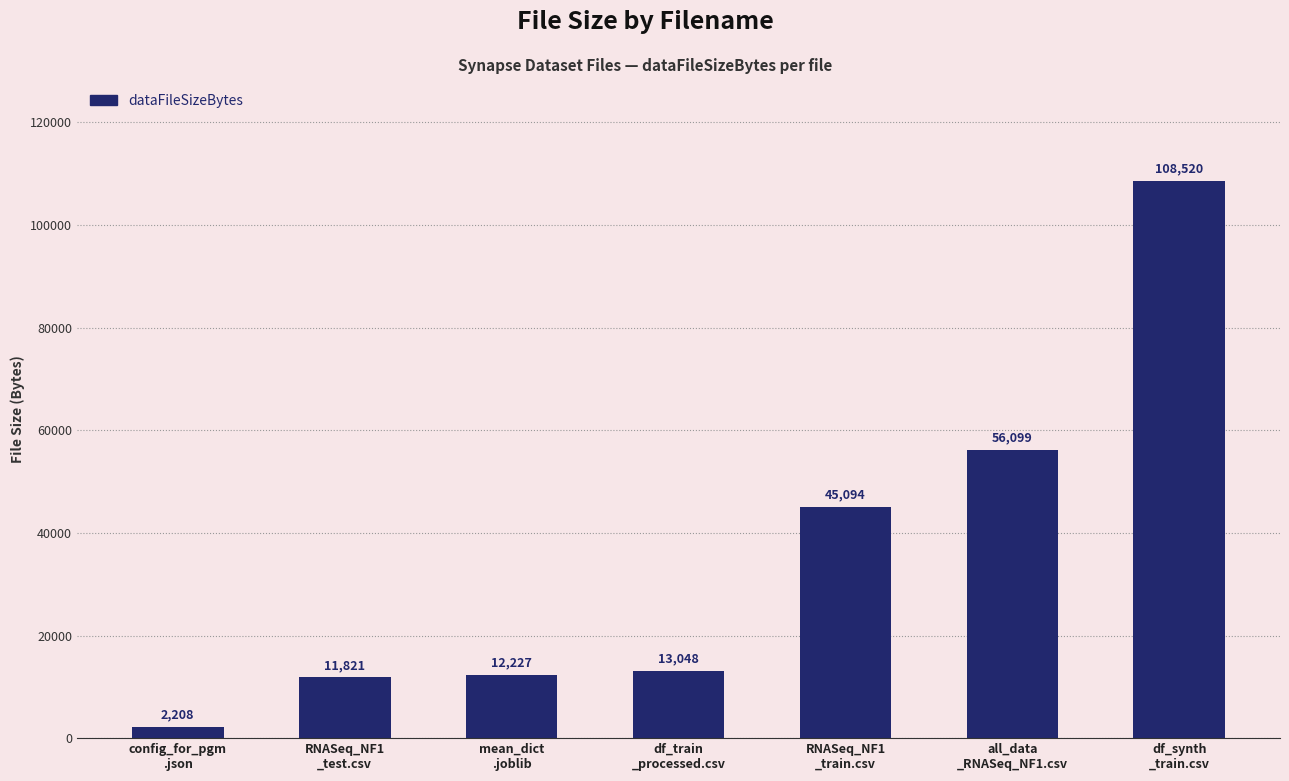

What is the ratio of the value at df_synth
_train.csv to the value at df_train
_processed.csv?

8.3